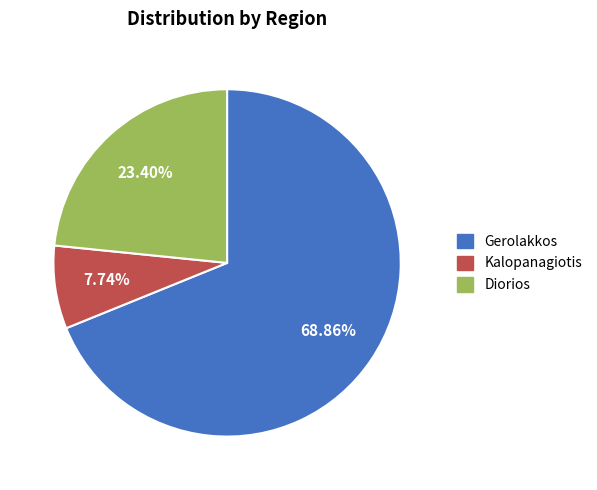

To the nearest percent, what percentage of the pie is Gerolakkos?

69%